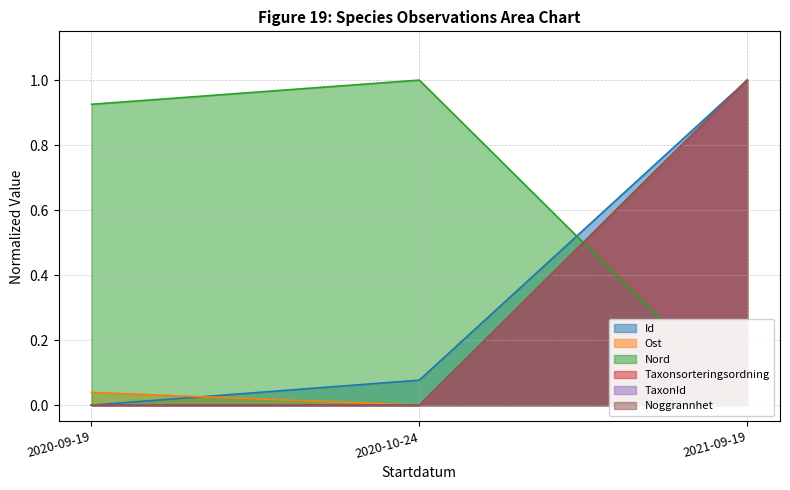

How many data points in Ost are above 0?

2